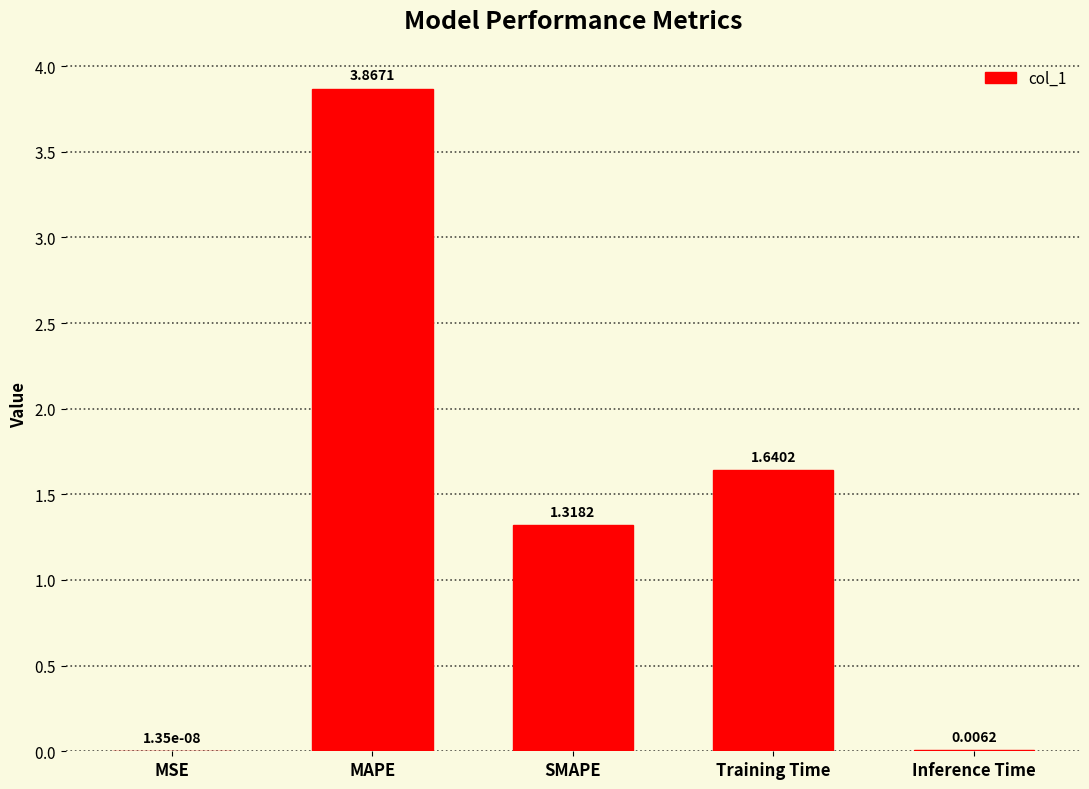

Where is the data nearest to the value 1?

SMAPE